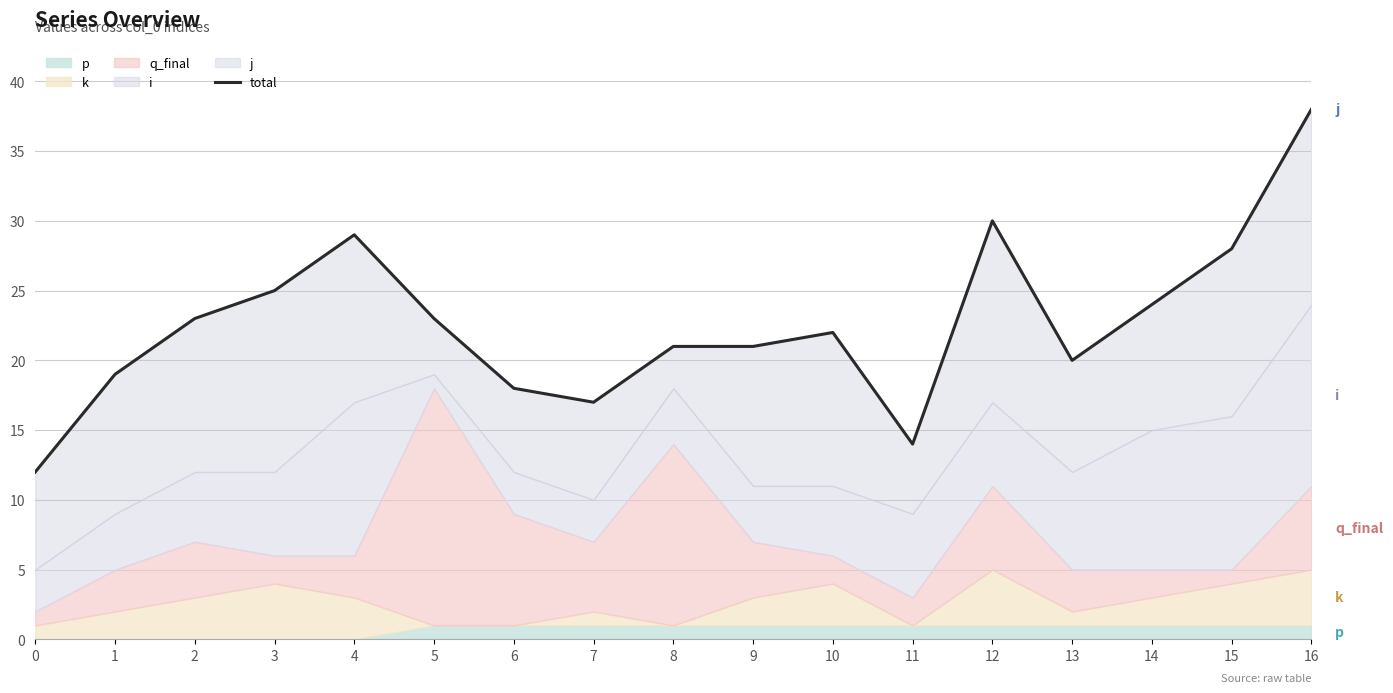

What is the average value?

23